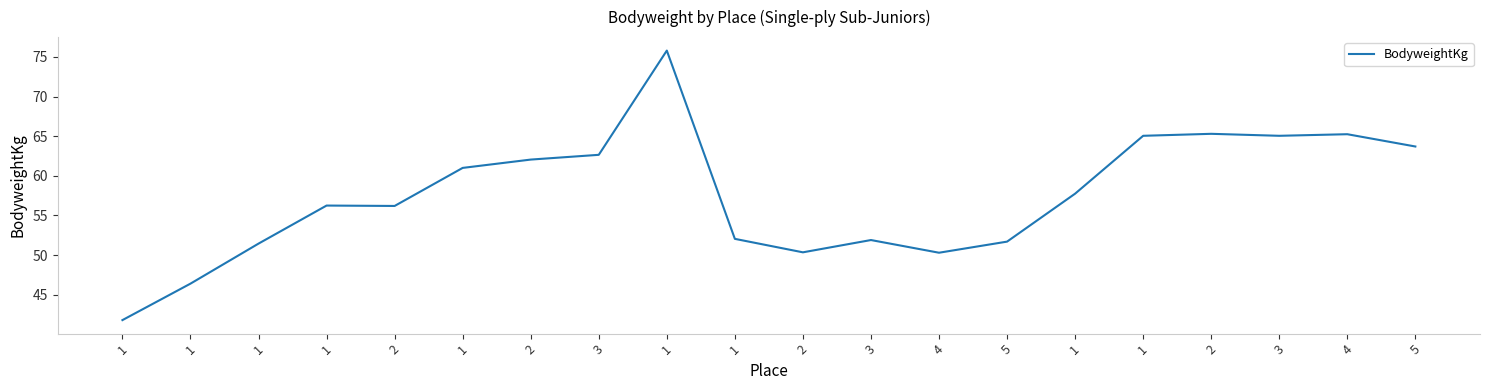

How many points are higher than both their immediate neighbors (excluding endpoints)?

5